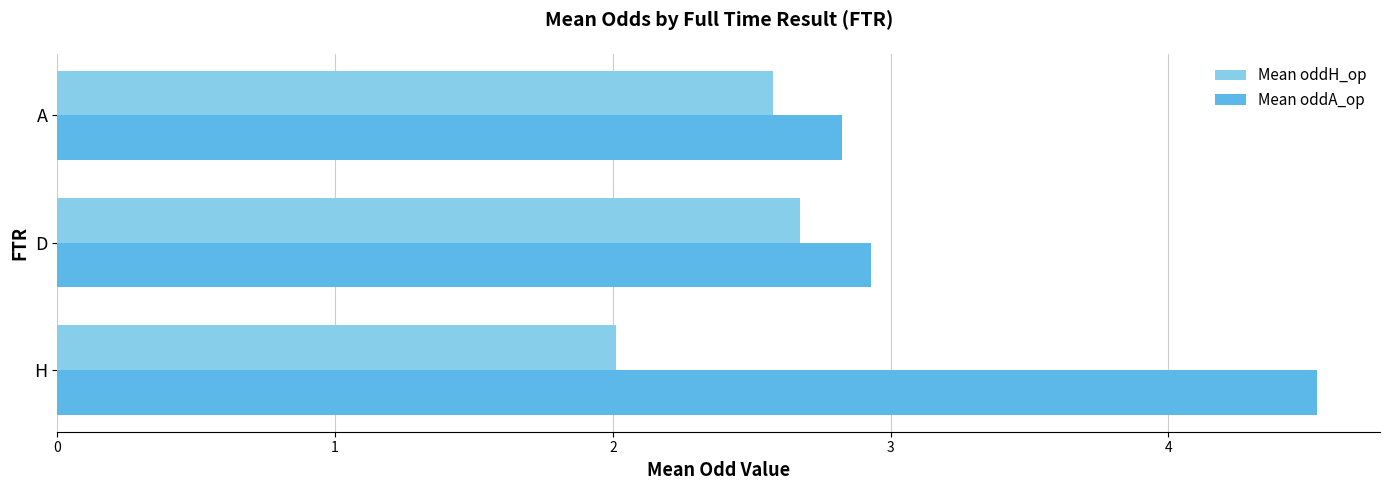

List the series in order of their overall mean, lowest first.

Mean oddH_op, Mean oddA_op